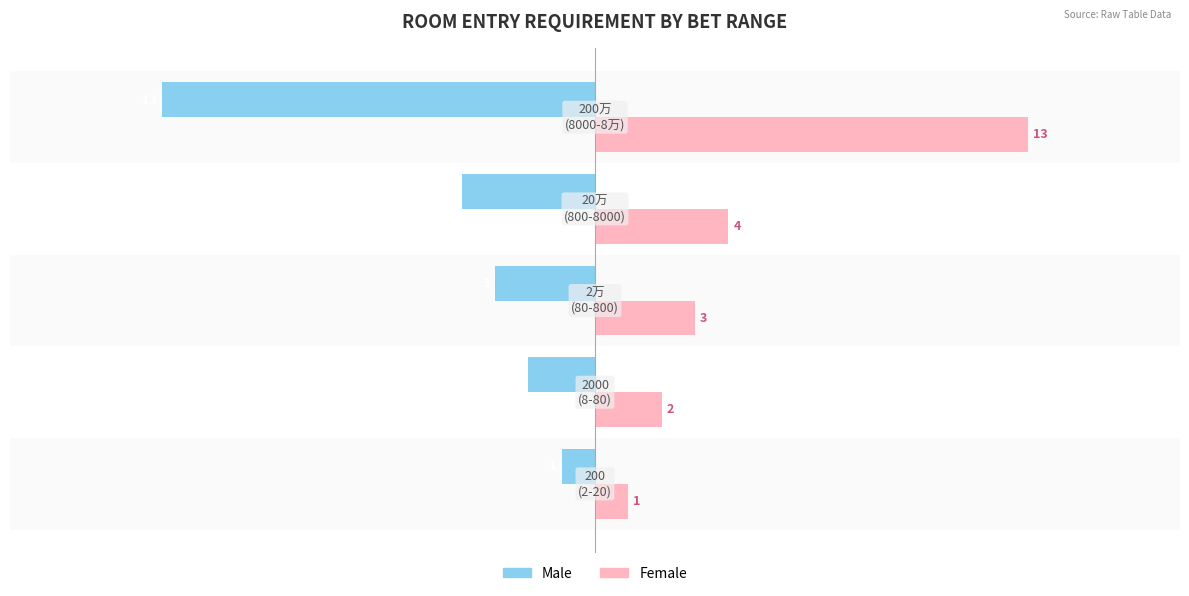

What is the difference between the maximum and minimum values in the Male series?

12